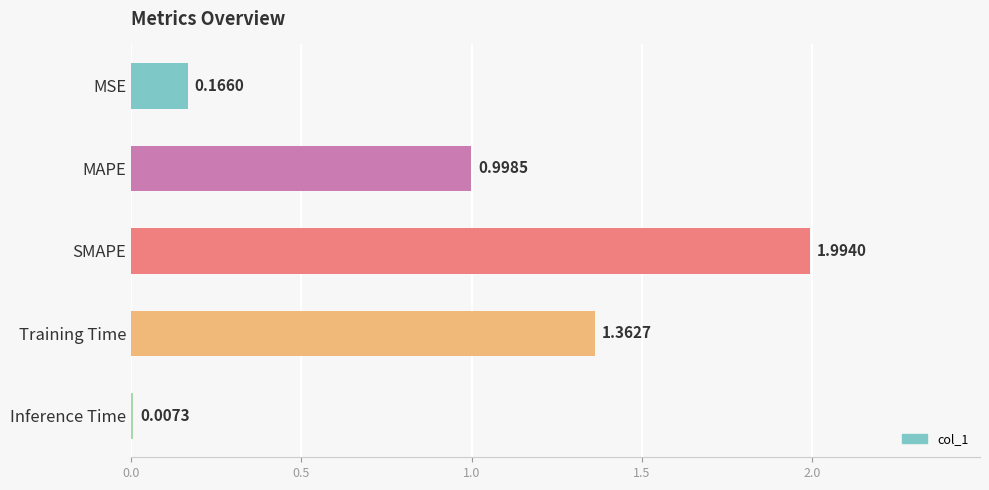

At which category does the chart reach its peak across all series?

SMAPE